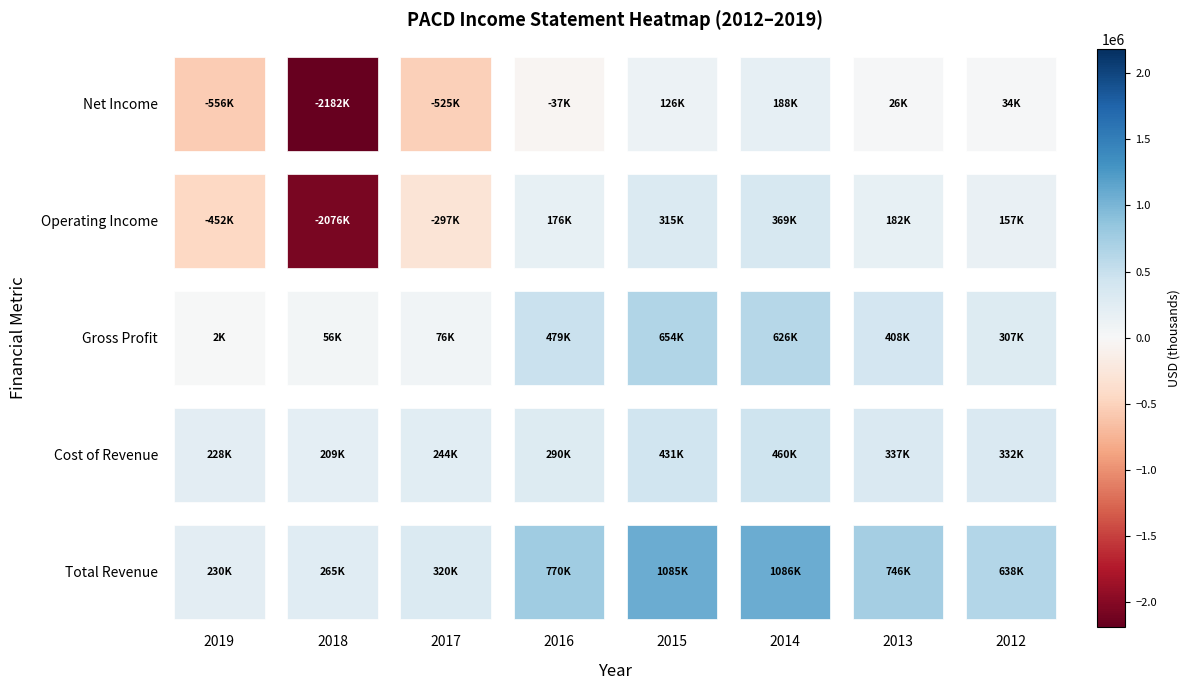

What is the lowest value of the Gross Profit series?

1600